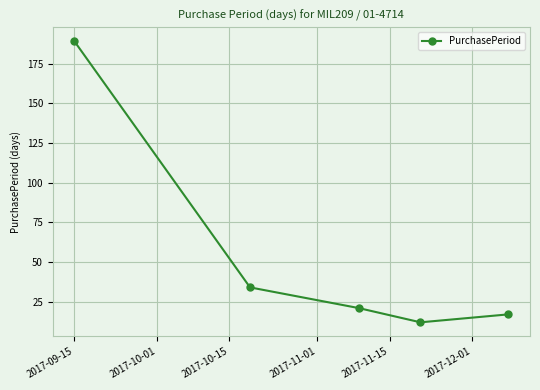

How many interior local valleys (lower than both neighbors) does the data have?

1